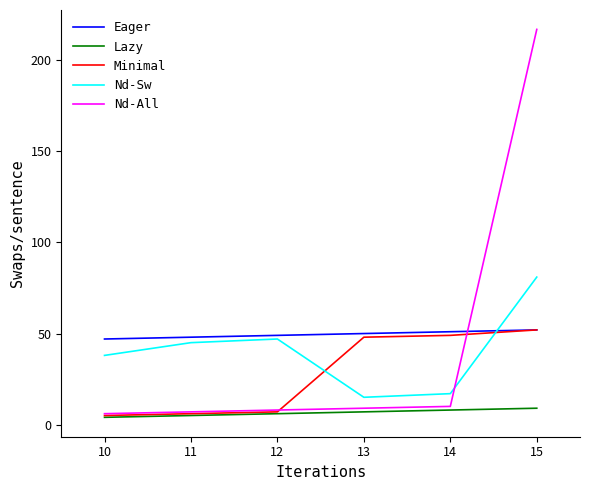

What is the maximum value shown in the chart?

217